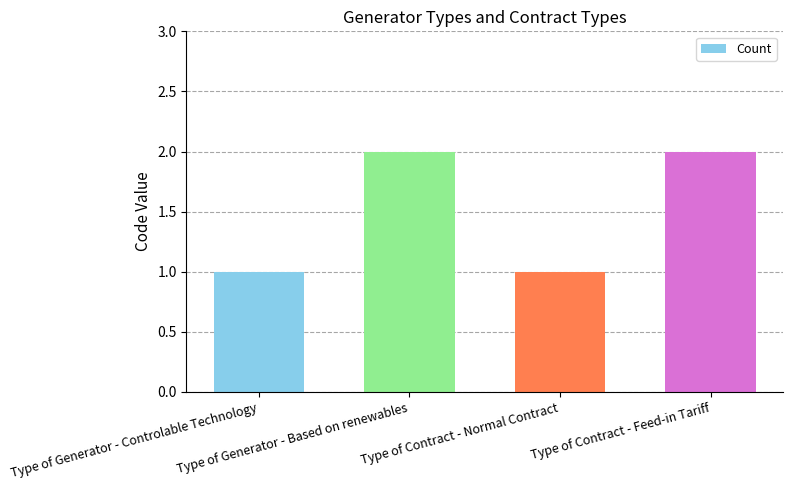

Read the value at Type of Contract - Feed-in Tariff.

2